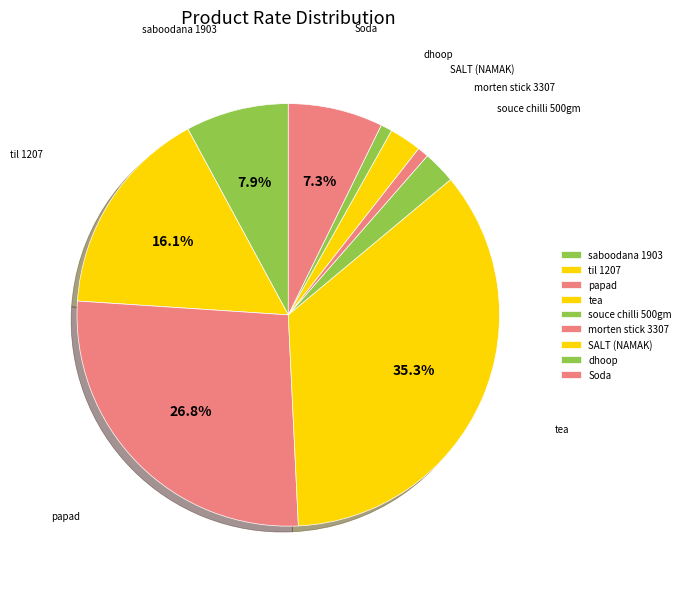

Count the number of slices in the pie.

9